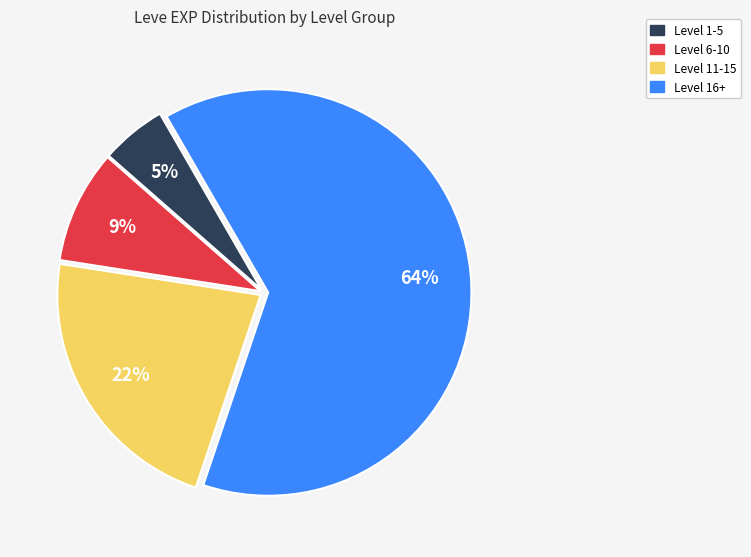

Does any single category account for the majority?

Yes